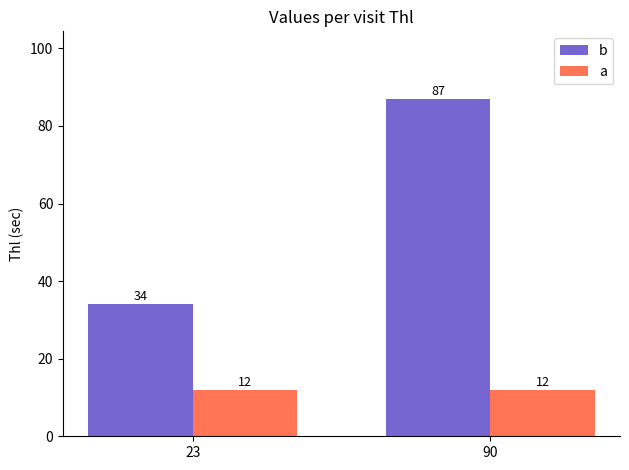

What is the spread (max minus min) of values at 90?

75